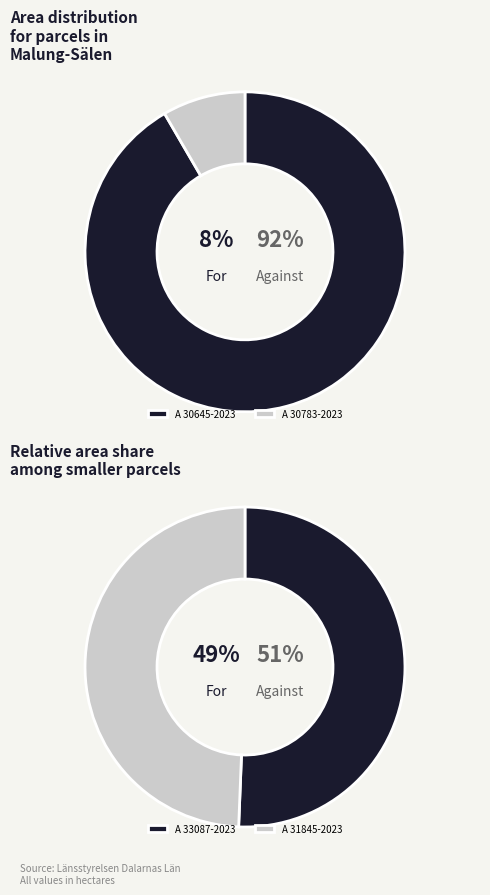

Which category accounts for the majority?

A 30645-2023